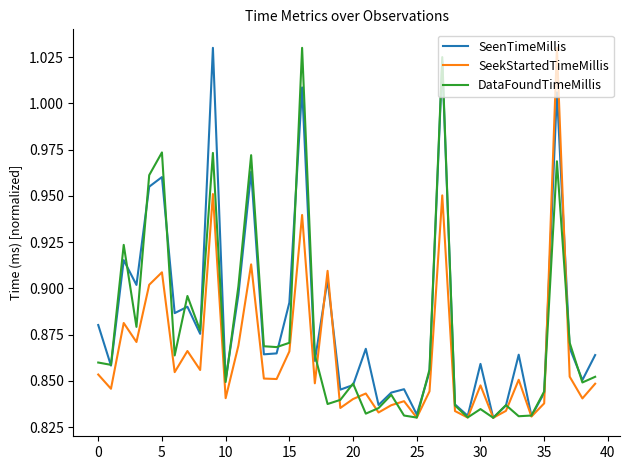

Rank the series by their average value, from highest to lowest.

SeenTimeMillis, DataFoundTimeMillis, SeekStartedTimeMillis